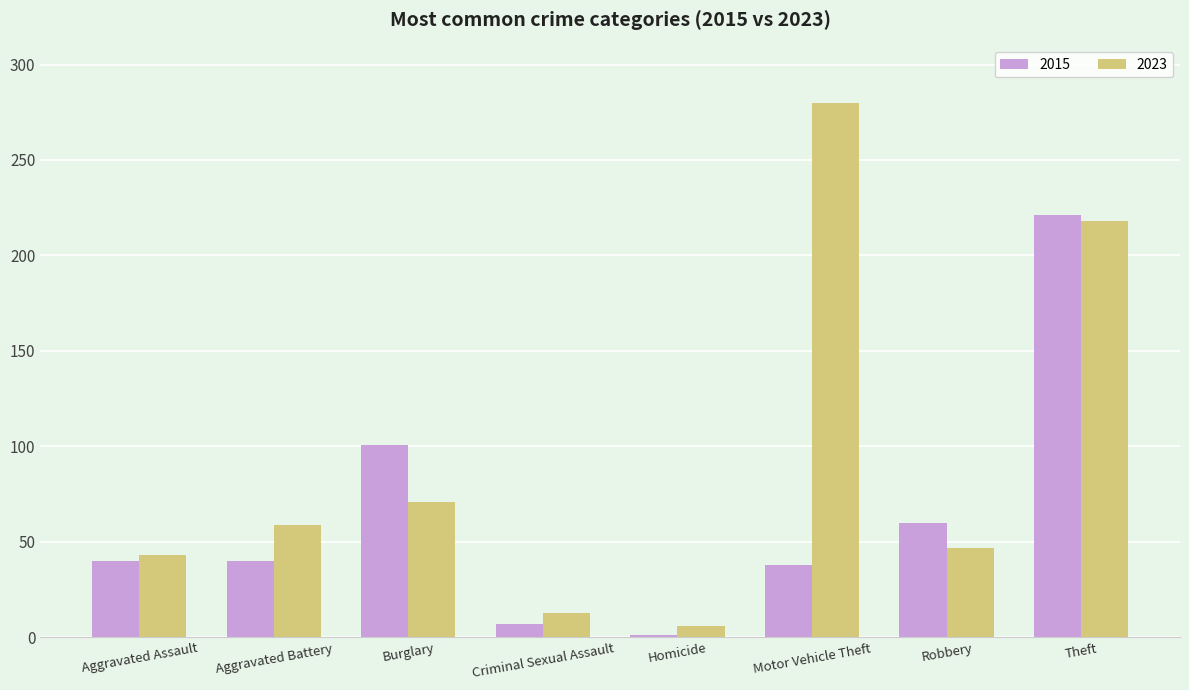

Reading left to right, list all the values displayed in this chart.

2015: 40	40	101	7	1	38	60	221
2023: 43	59	71	13	6	280	47	218